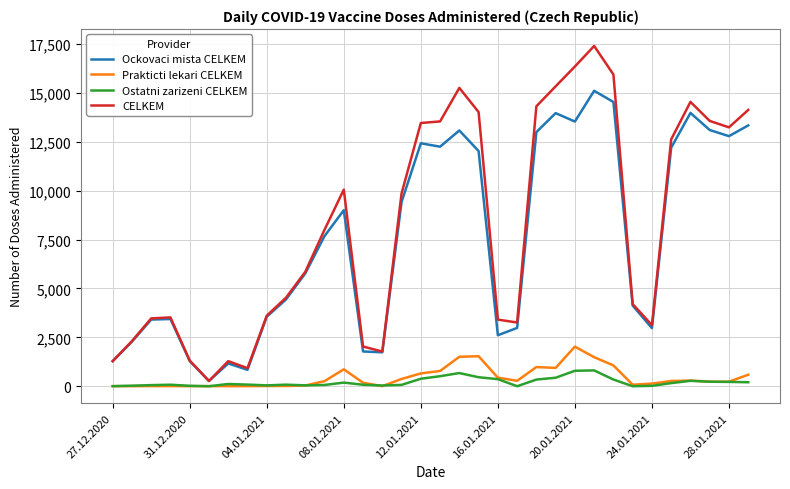

Which series has the widest spread of values?

CELKEM